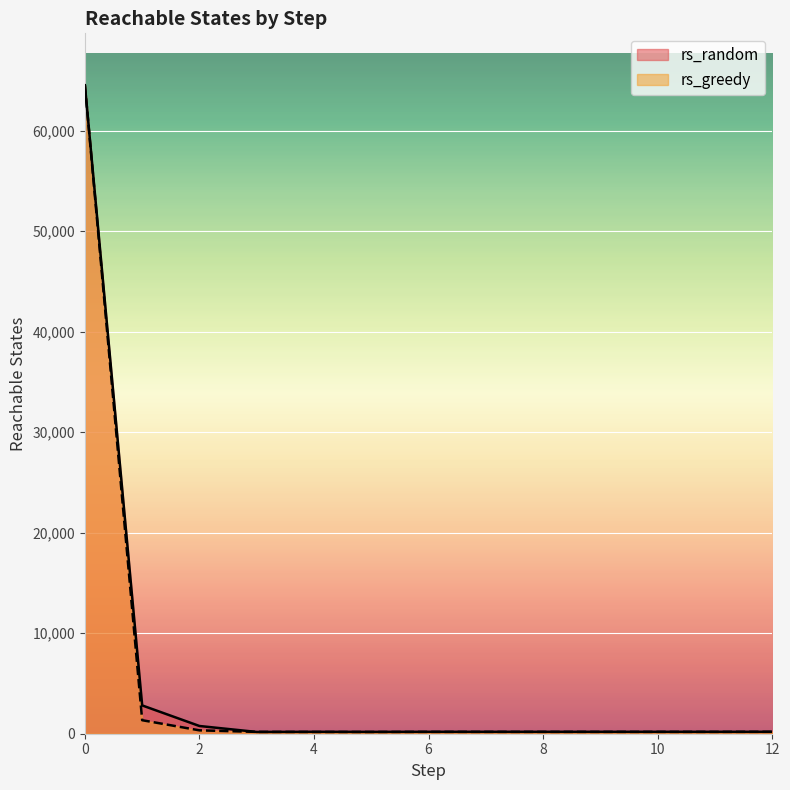

What is the approximate value of rs_greedy at 12, to the nearest 50?

200